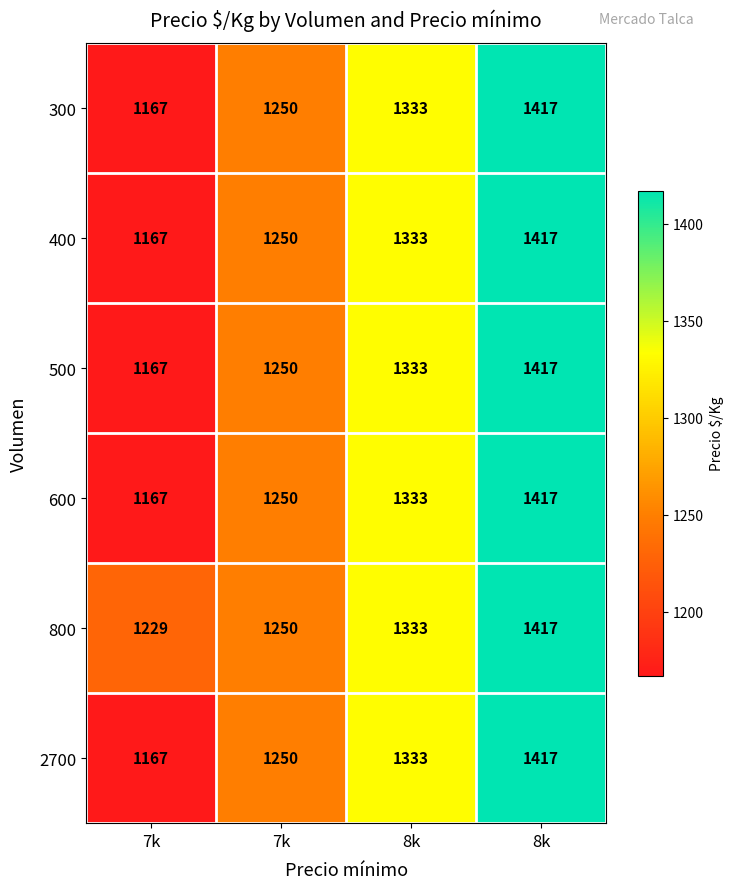

Count the number of categories in the chart.

4